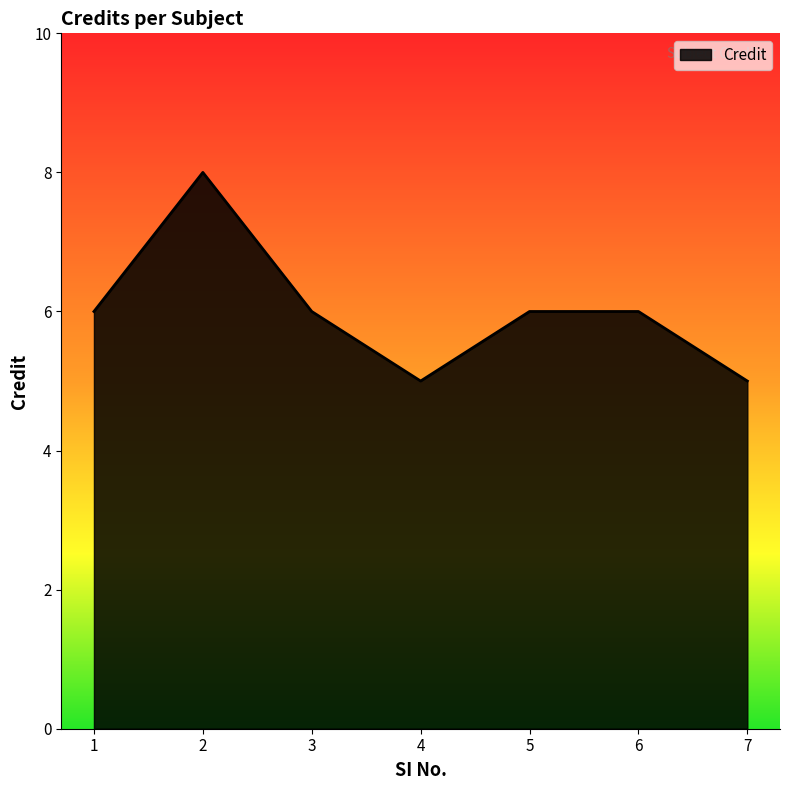

At which category does the data reach its first local valley?

4